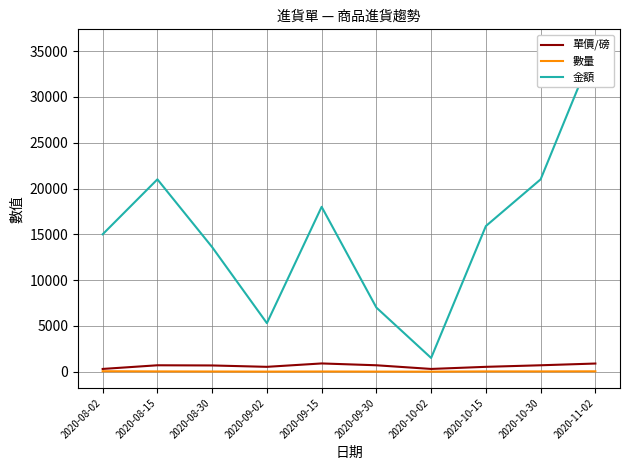

How many values in the 數量 series are below 30?

5